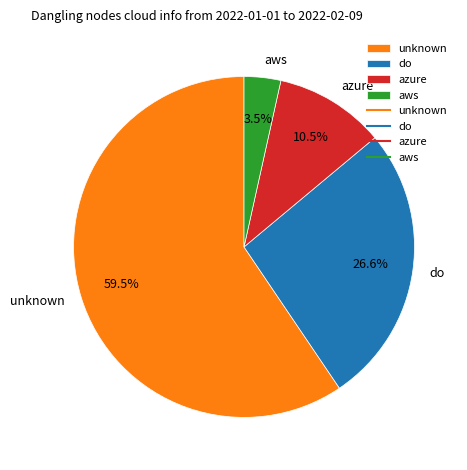

Which category has the smallest portion of the pie?

aws